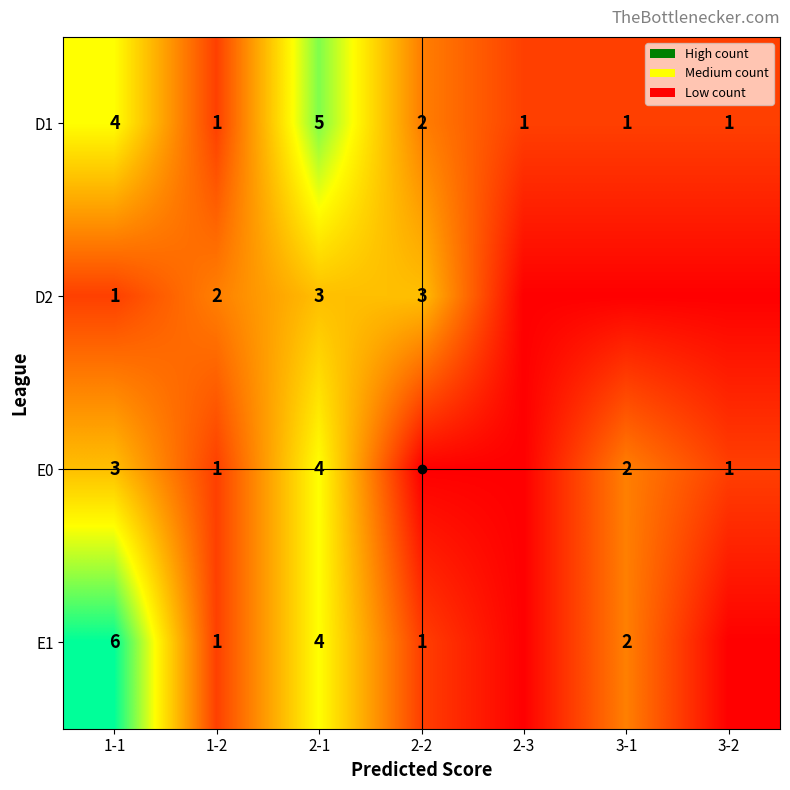

What is the difference between the maximum and second lowest values in the D1 series?

4